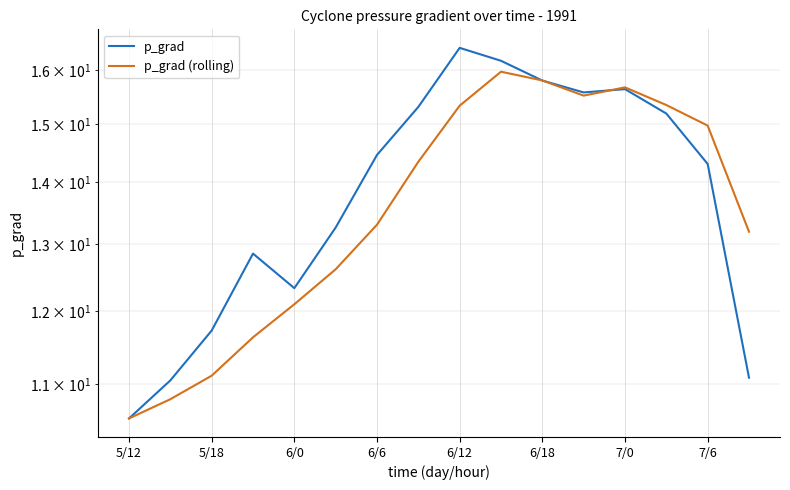

At which category does p_grad (rolling) reach its first local peak?

9